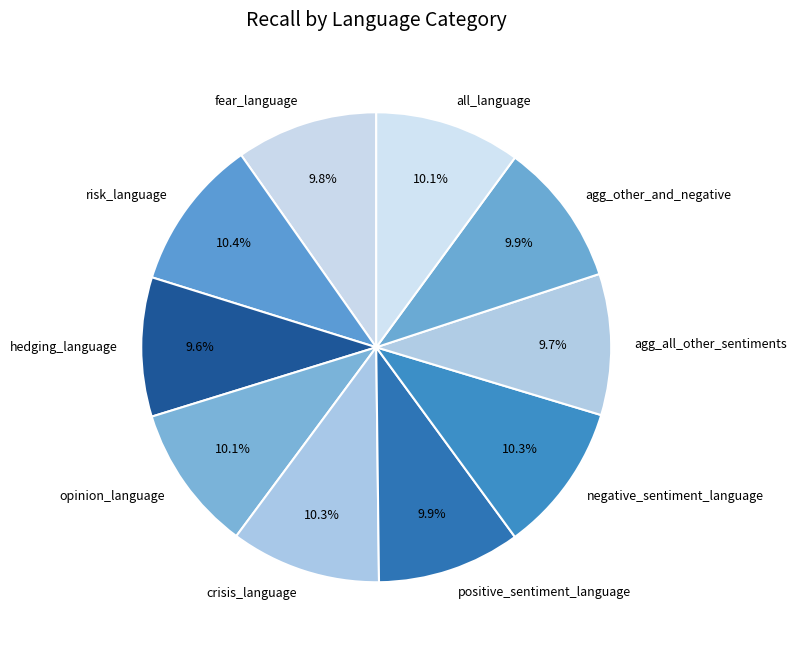

Combined, do agg_all_other_sentiments and all_language account for over 50%?

No